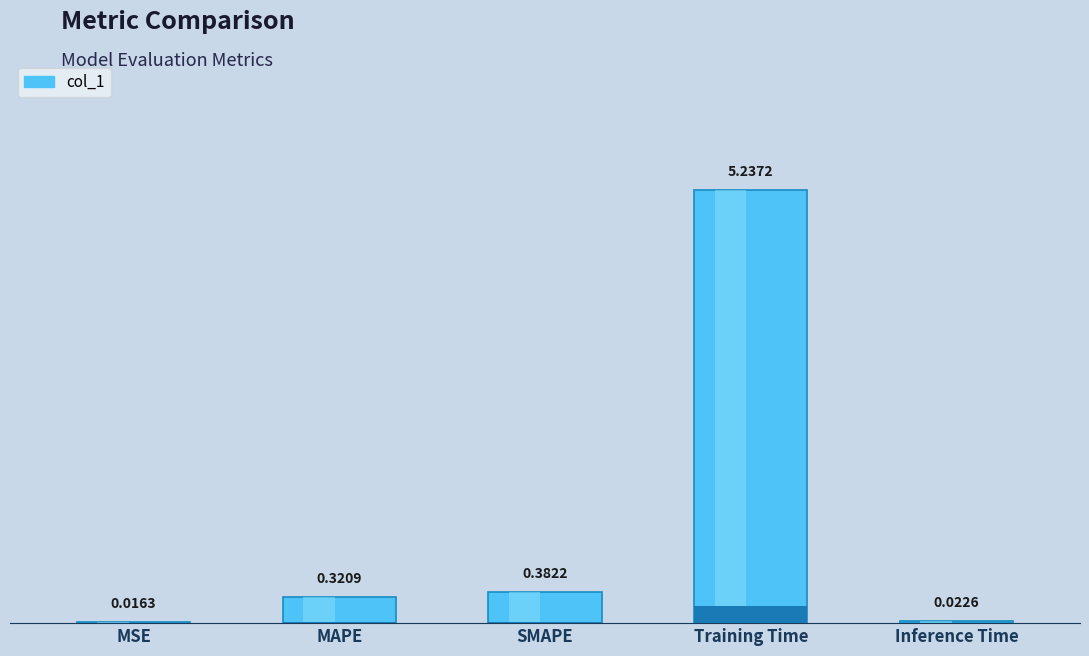

What value does the data have at SMAPE?

0.4